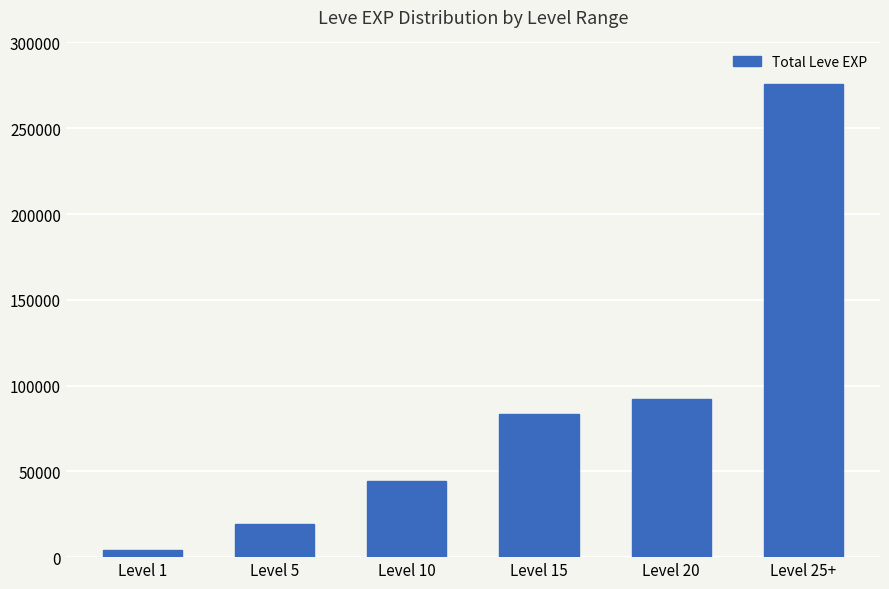

What is the difference between the maximum and minimum values?

271309